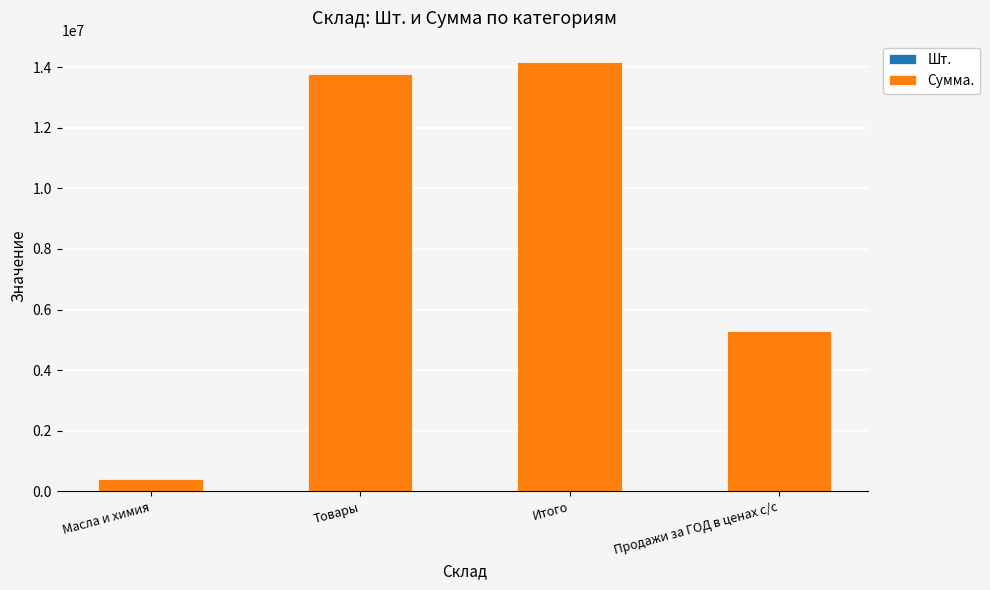

The Шт. series shows 909.0 at Товары. True or false?

True